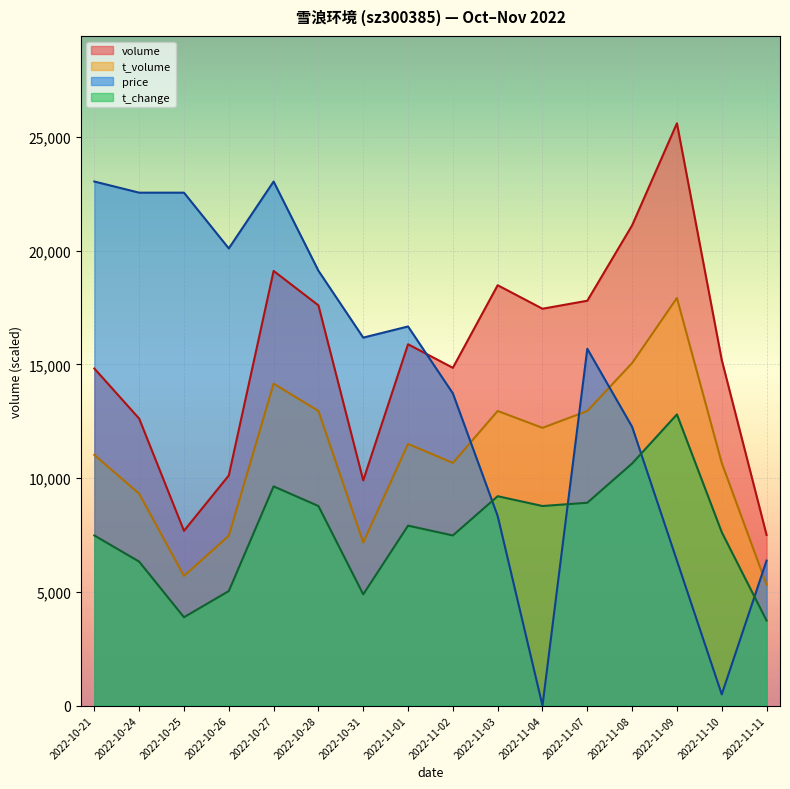

How many lines are shown in the chart?

4